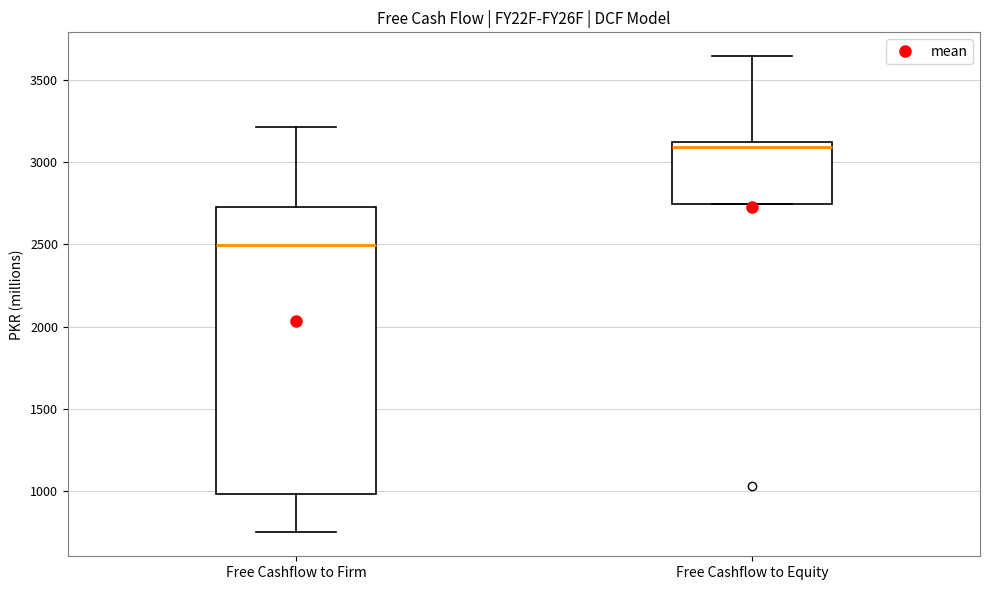

Where does the upper whisker of the box for Free Cashflow to Firm end on the y-axis? The values are not printed on the chart, so give them approximately, as read against the axis.

3200